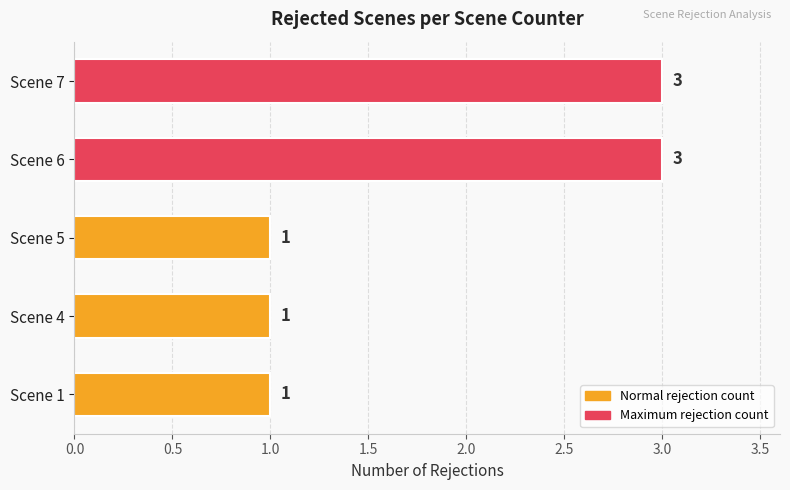

True or false: the data shows 2 at Scene 5.

False